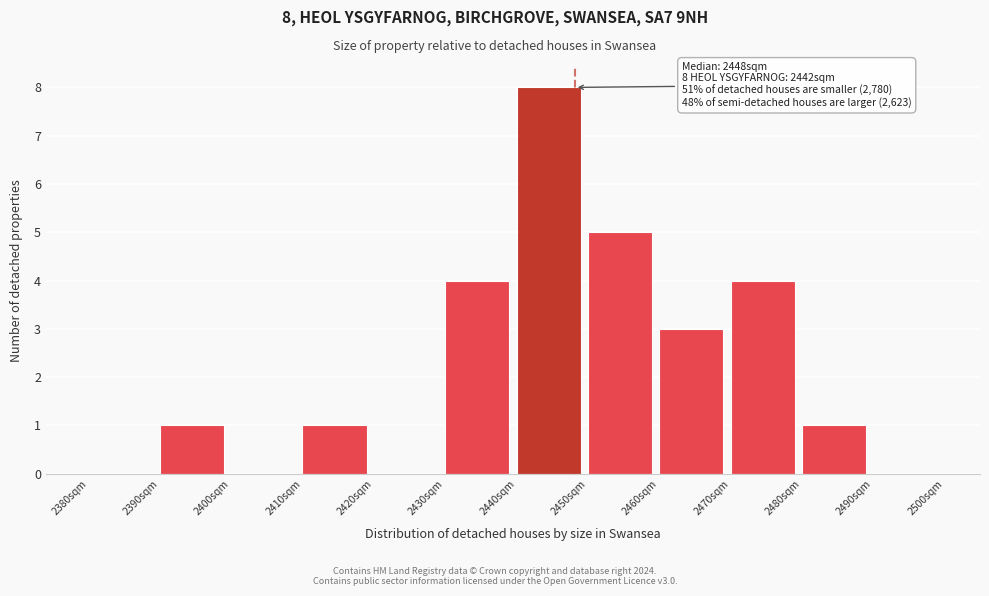

Which range on the x-axis has the tallest bar?

2440 to 2450